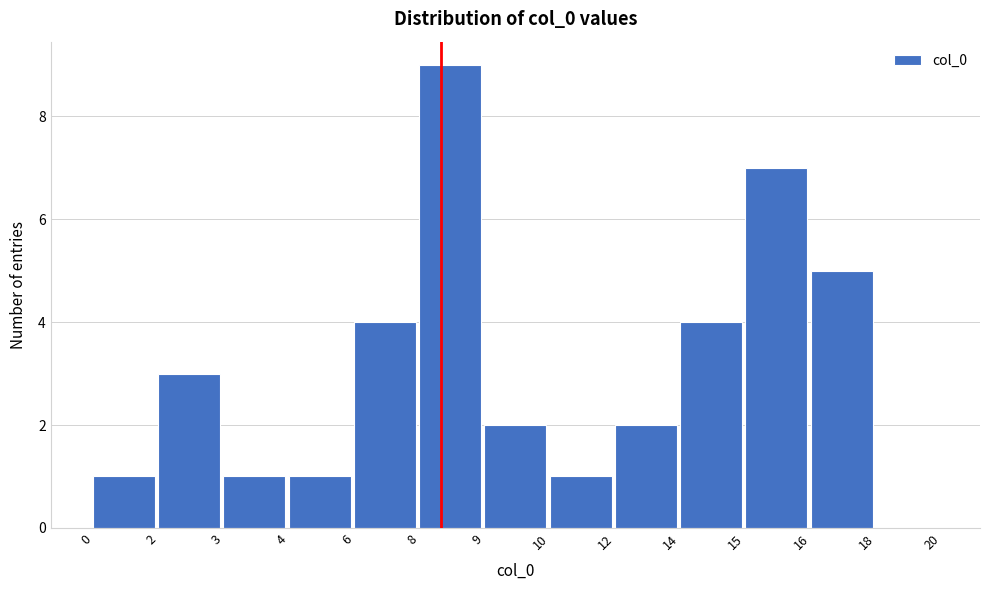

Reading left to right, list all the values displayed in this chart.

0=1	2=3	3=1	4=1	6=4	8=9	9=2	10=1	12=2	14=4	15=7	16=5	18=0